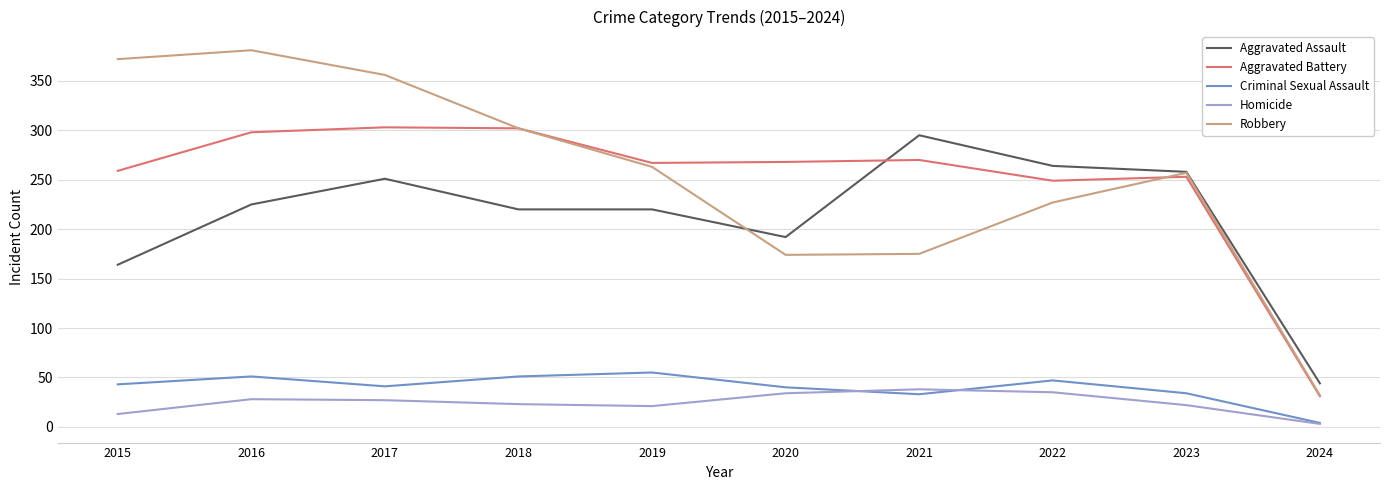

Is the value of Aggravated Assault at 2018 greater than the value of Homicide at 2024?

Yes